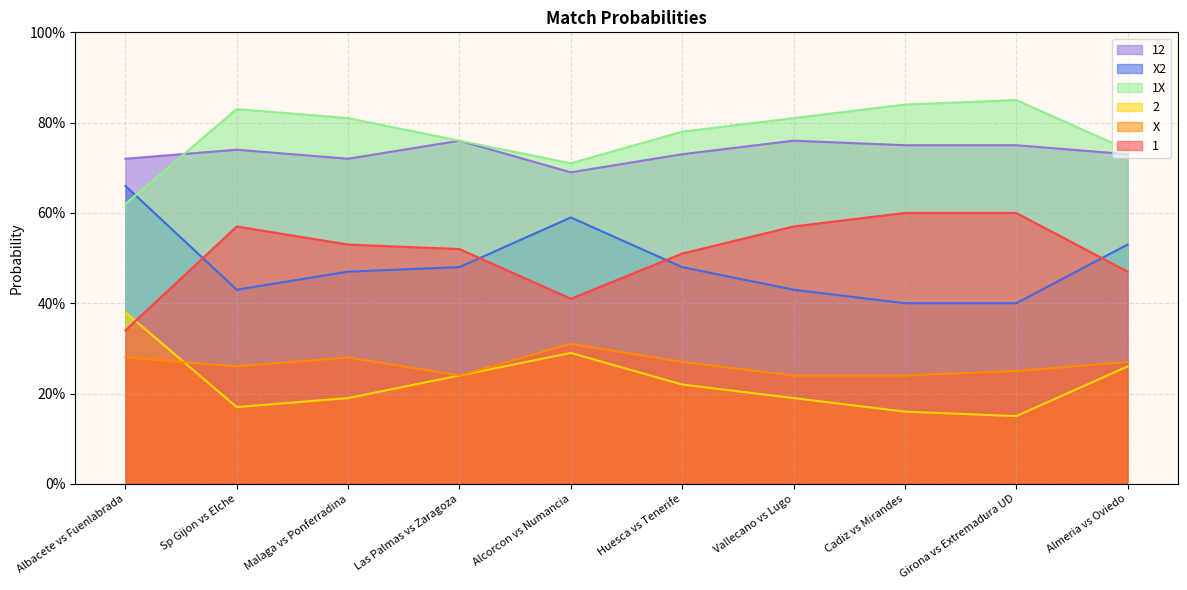

Between Sp Gijon vs Elche and Almeria vs Oviedo, which is larger?

Sp Gijon vs Elche